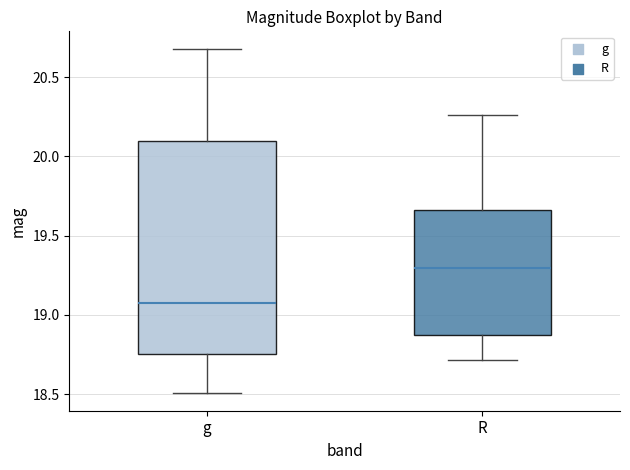

Reading left to right, transcribe this box plot: for each box, give where its median line is, the range the box spans, and where its two whiskers end, as read against the y-axis. The values are not printed on the chart, so give them approximately, as read against the axis.

g: median 19.10, box 18.75 to 20.10, whiskers 18.50 to 20.70
R: median 19.30, box 18.90 to 19.65, whiskers 18.70 to 20.25